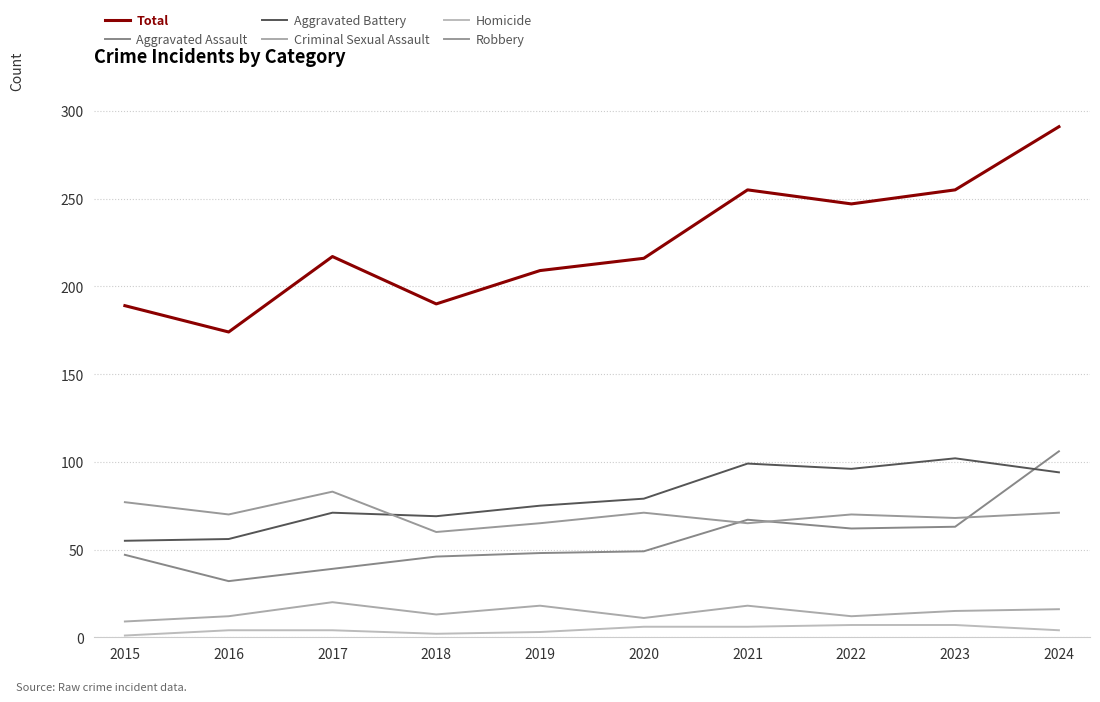

Reading right to left, extract all data points from this chart.

Total: 2024=291	2023=255	2022=247	2021=255	2020=216	2019=209	2018=190	2017=217	2016=174	2015=189
Aggravated Assault: 2024=106	2023=63	2022=62	2021=67	2020=49	2019=48	2018=46	2017=39	2016=32	2015=47
Aggravated Battery: 2024=94	2023=102	2022=96	2021=99	2020=79	2019=75	2018=69	2017=71	2016=56	2015=55
Criminal Sexual Assault: 2024=16	2023=15	2022=12	2021=18	2020=11	2019=18	2018=13	2017=20	2016=12	2015=9
Homicide: 2024=4	2023=7	2022=7	2021=6	2020=6	2019=3	2018=2	2017=4	2016=4	2015=1
Robbery: 2024=71	2023=68	2022=70	2021=65	2020=71	2019=65	2018=60	2017=83	2016=70	2015=77